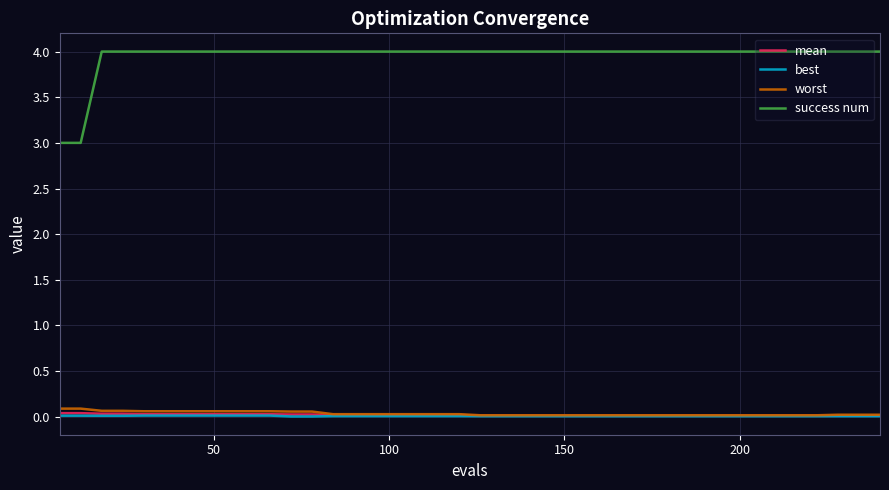

Which series has the largest range (max minus min)?

success num